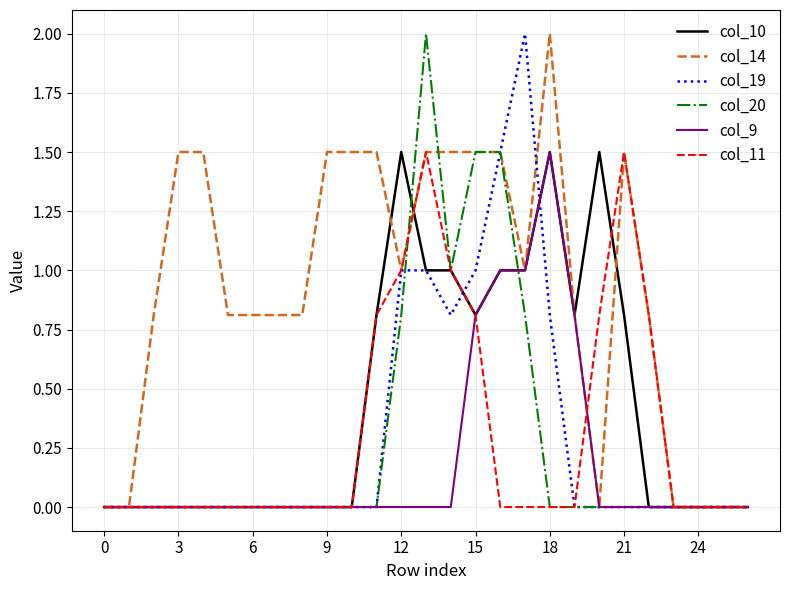

Does the chart have visible grid lines?

Yes